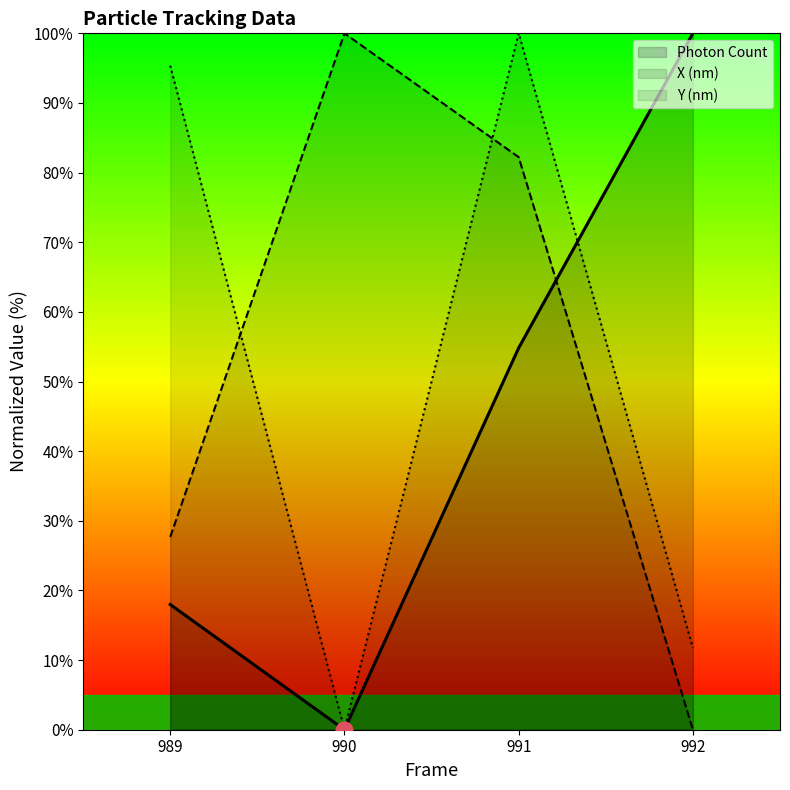

What is the total value across all series at 991?

237.0